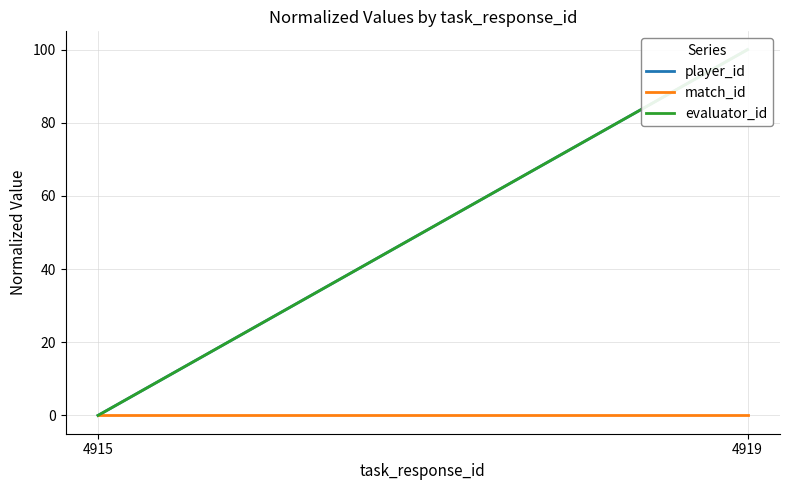

Reading left to right, transcribe all the data shown in this chart.

player_id: 4915=0	4919=100
match_id: 4915=0	4919=0
evaluator_id: 4915=0	4919=100